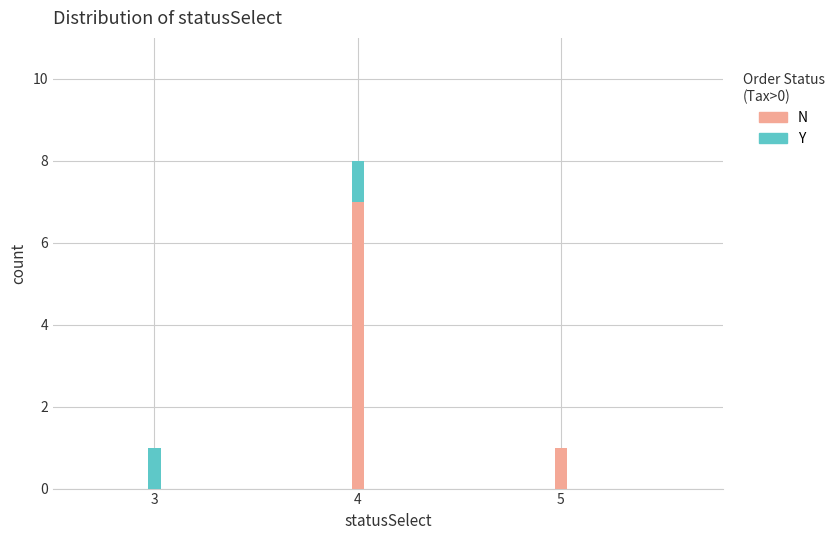

What is the maximum value for N?

7